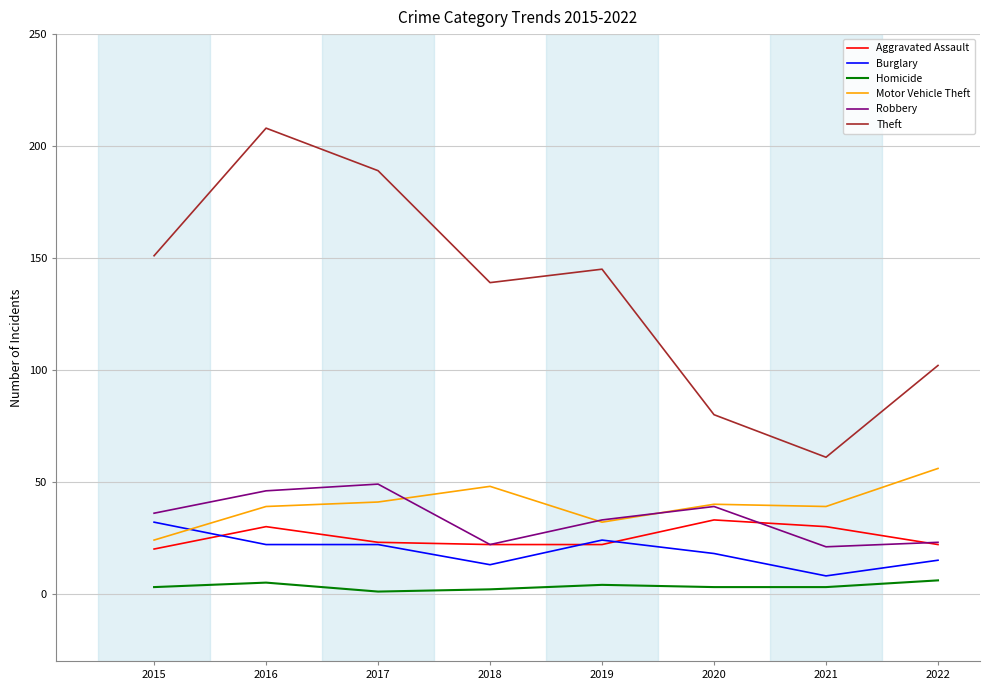

Does the chart display data point markers on the line(s)?

No